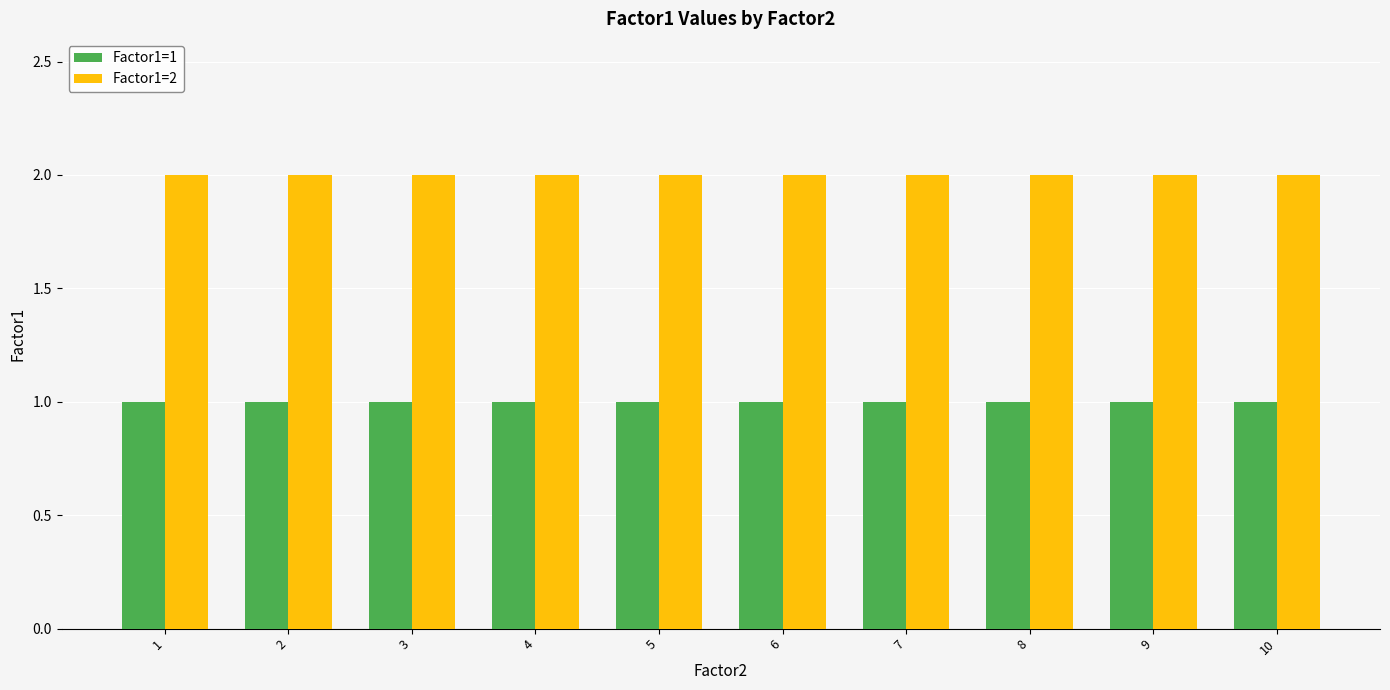

How many series are shown in this chart?

2